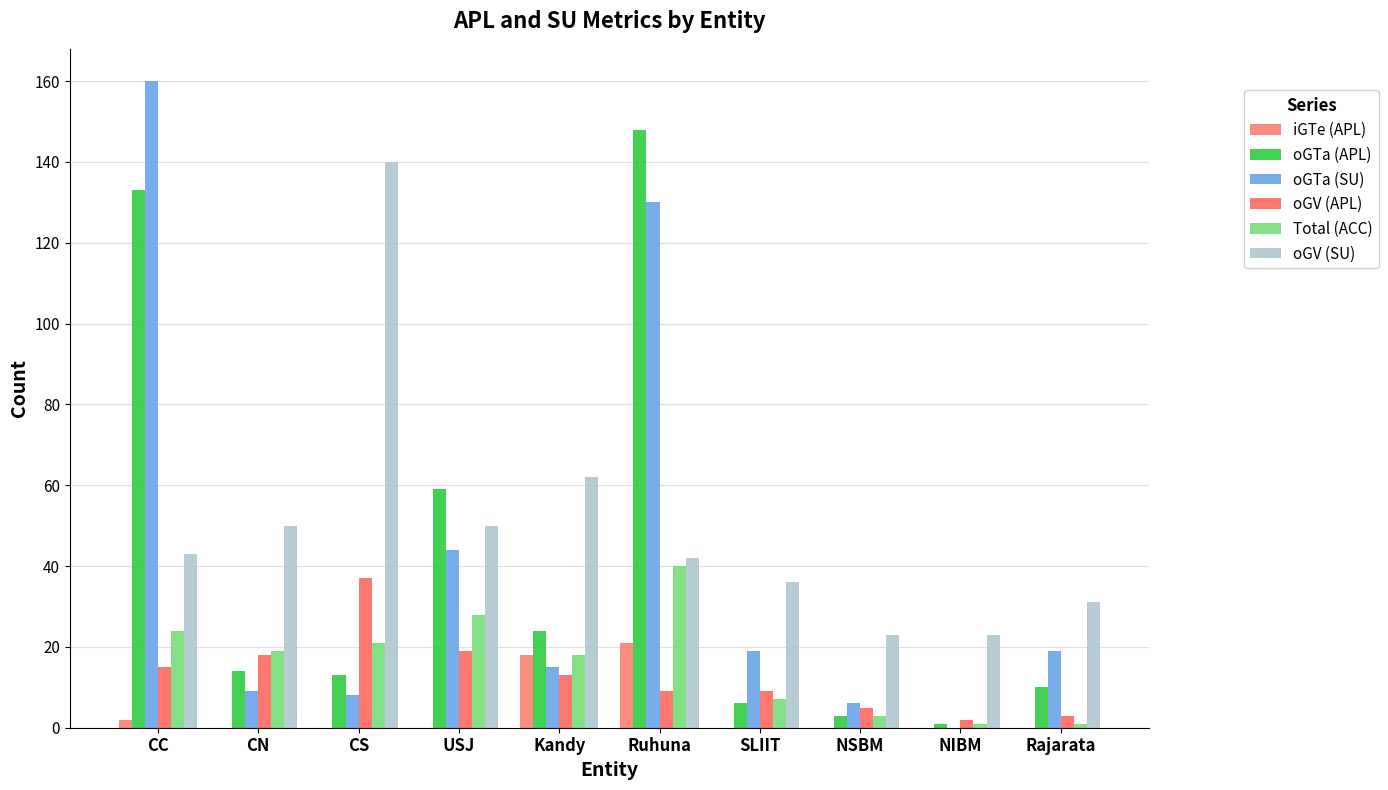

How many groups of bars are there?

10